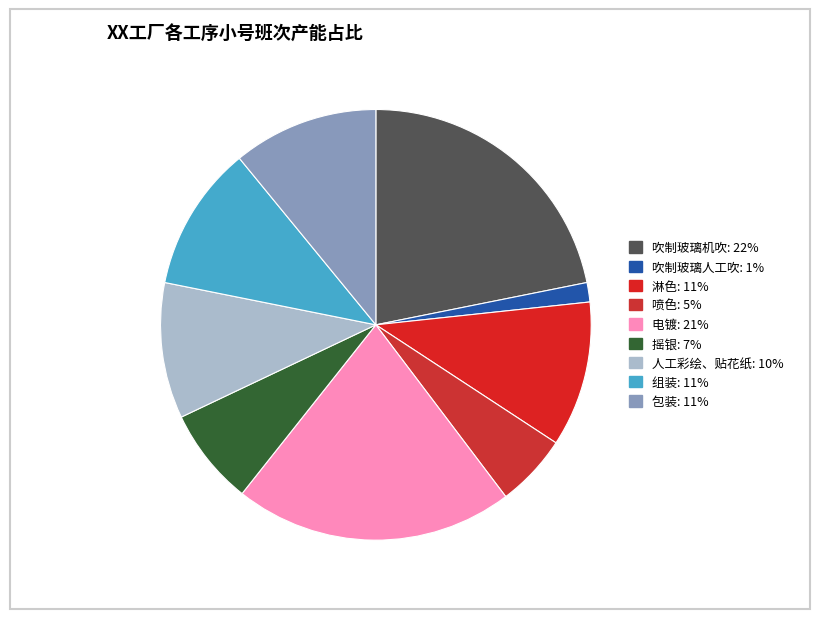

True or false: 喷色 accounts for 1% of the total.

False